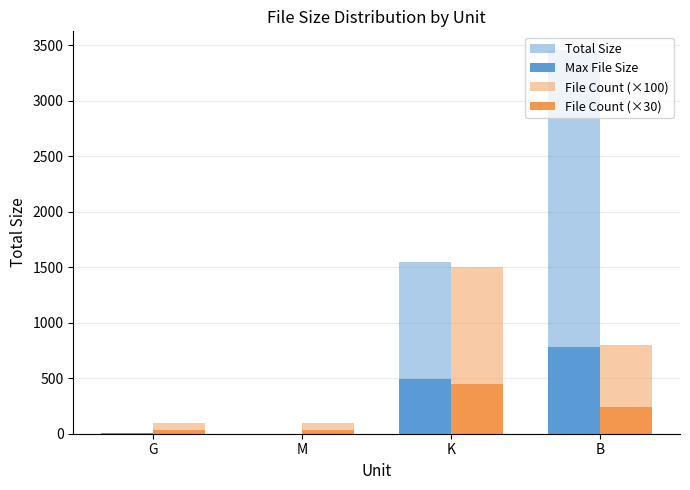

List the series in order of their peak value, lowest first.

File Count (×30), Max File Size, File Count (×100), Total Size